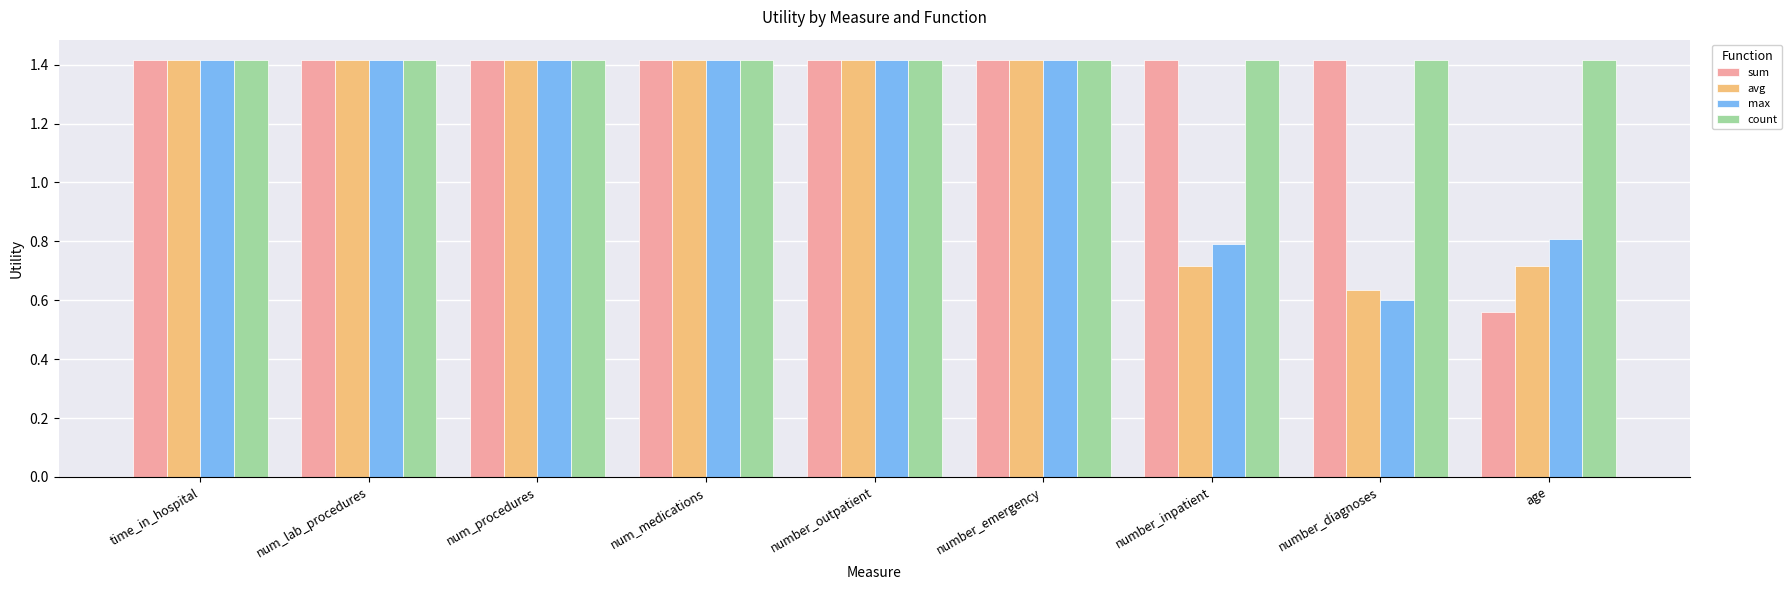

How many bars are there in each group?

4